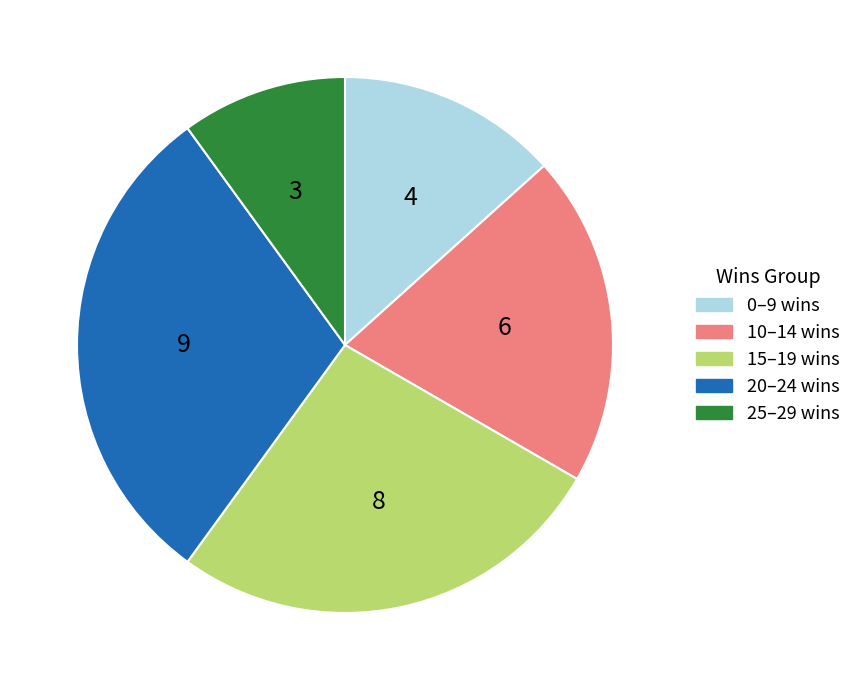

Is there a majority slice in this chart?

No